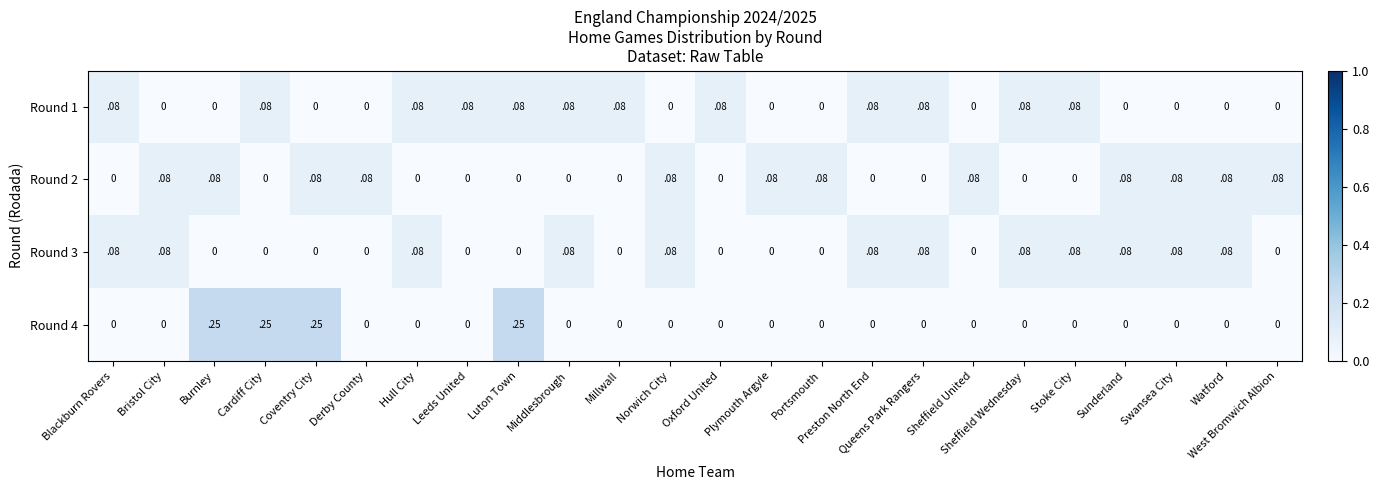

Is it true that Round 4 equals 0.0 at Preston North End?

True